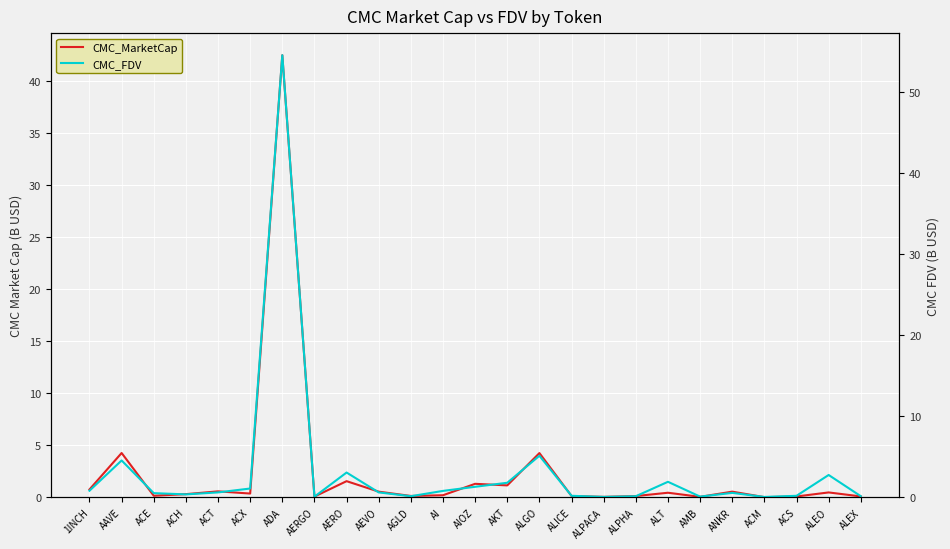

What is the difference between the maximum and minimum values in the CMC_FDV series?

54.5